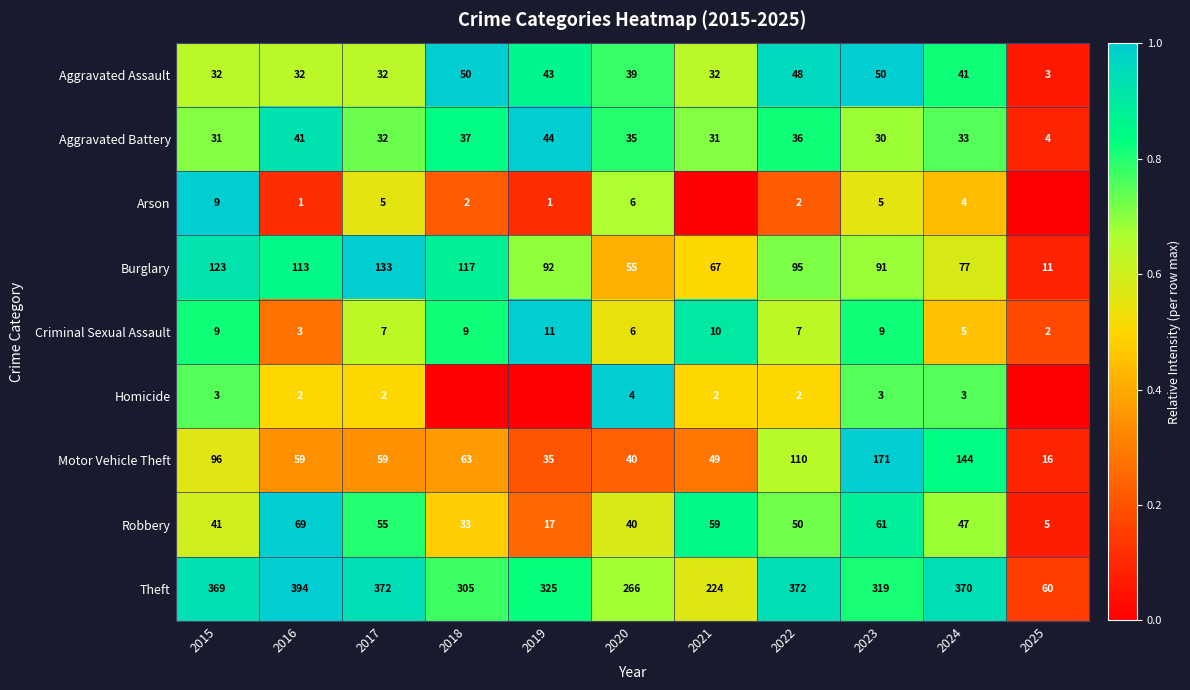

At which category does the chart reach its minimum across all series?

2021